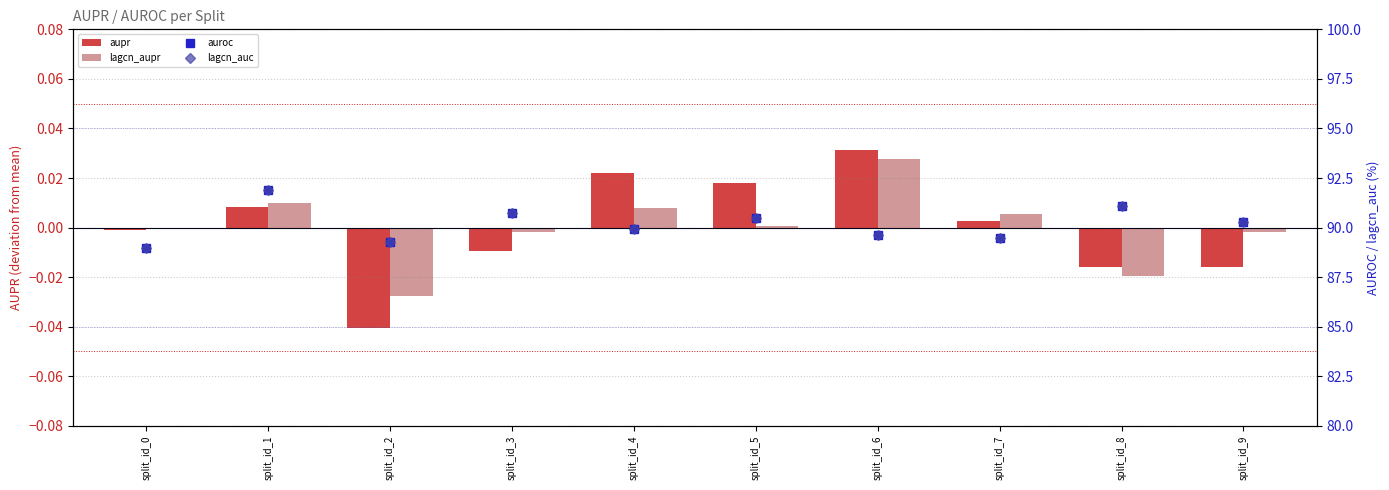

Reading left to right, transcribe all the data shown in this chart.

aupr: split_id_0=-0.0	split_id_1=0.0	split_id_2=-0.0	split_id_3=-0.0	split_id_4=0.0	split_id_5=0.0	split_id_6=0.0	split_id_7=0.0	split_id_8=-0.0	split_id_9=-0.0
lagcn_aupr: split_id_0=-0.0	split_id_1=0.0	split_id_2=-0.0	split_id_3=-0.0	split_id_4=0.0	split_id_5=0.0	split_id_6=0.0	split_id_7=0.0	split_id_8=-0.0	split_id_9=-0.0
auroc: split_id_0=89.0	split_id_1=91.9	split_id_2=89.3	split_id_3=90.7	split_id_4=89.9	split_id_5=90.5	split_id_6=89.6	split_id_7=89.5	split_id_8=91.1	split_id_9=90.3
lagcn_auc: split_id_0=89.0	split_id_1=91.9	split_id_2=89.3	split_id_3=90.7	split_id_4=89.9	split_id_5=90.5	split_id_6=89.6	split_id_7=89.4	split_id_8=91.1	split_id_9=90.3